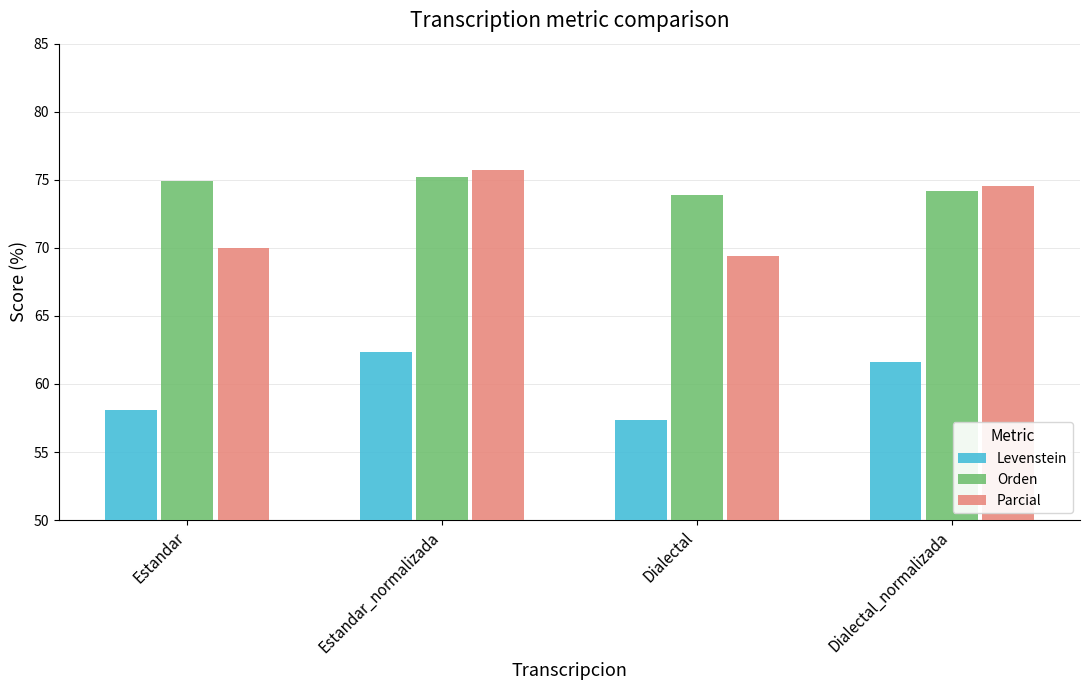

What is the difference between the Orden values at Estandar_normalizada and Estandar?

0.3